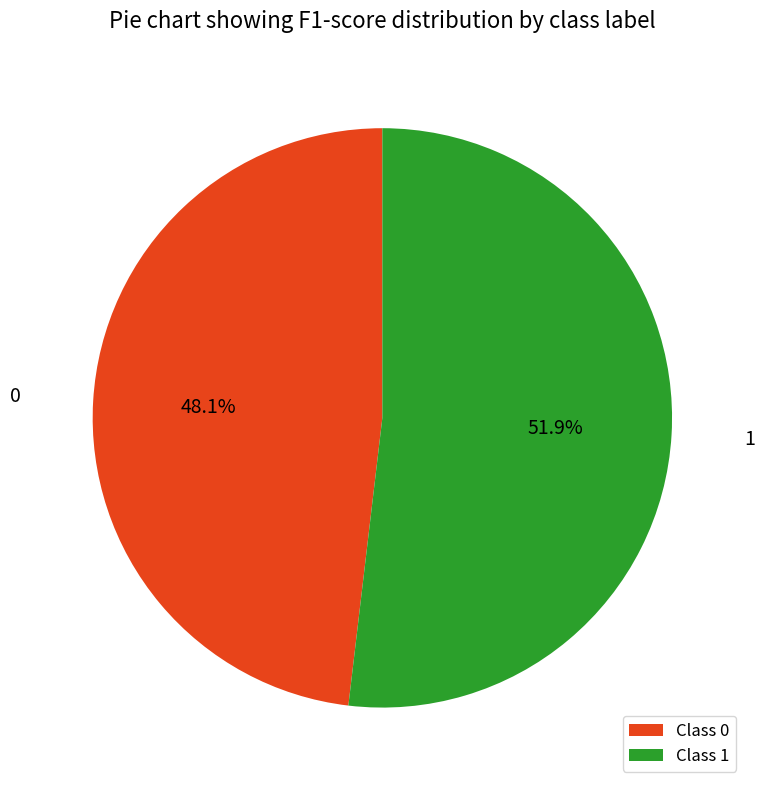

How much of the chart is everything except Class 0?

51.9%